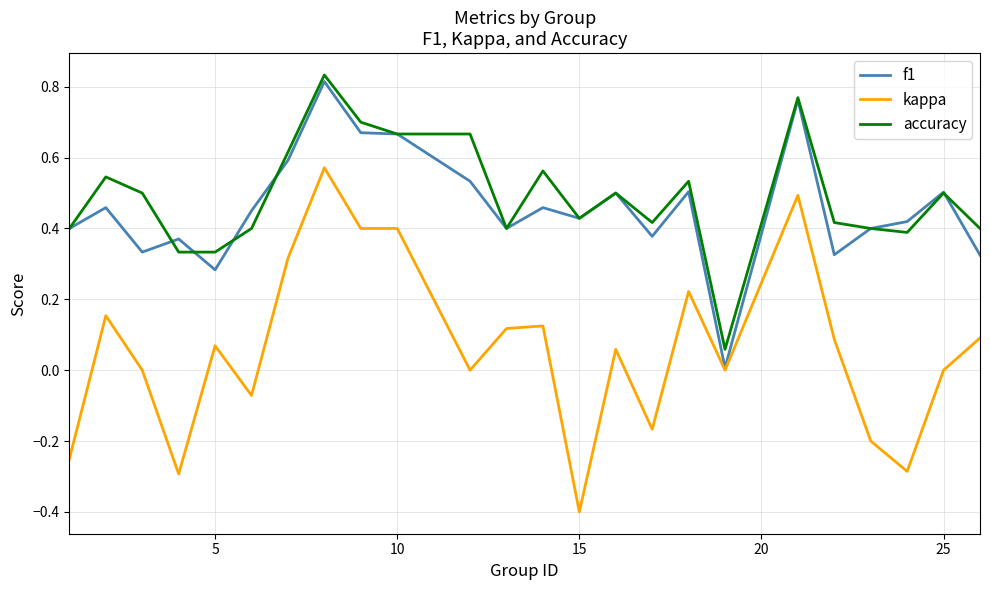

Which series has the widest spread of values?

kappa